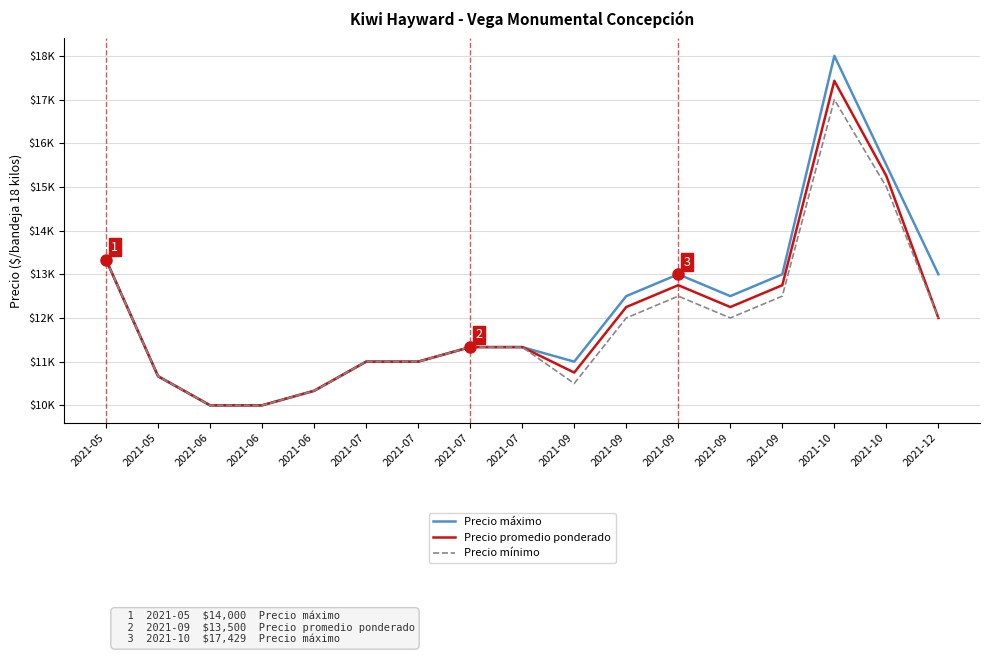

What is the approximate value of Precio promedio ponderado at 2021-09?

10750